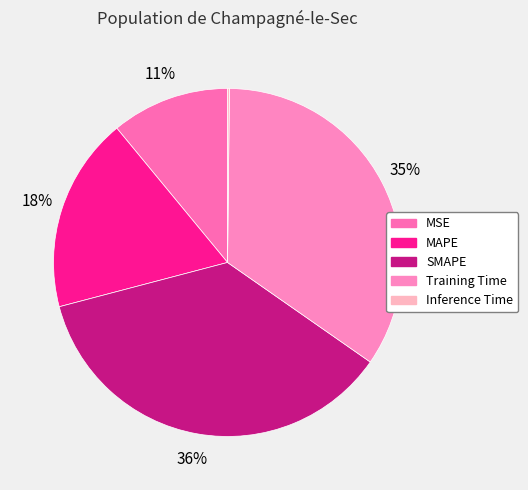

What percentage is the SMAPE slice, to the nearest percent?

36%